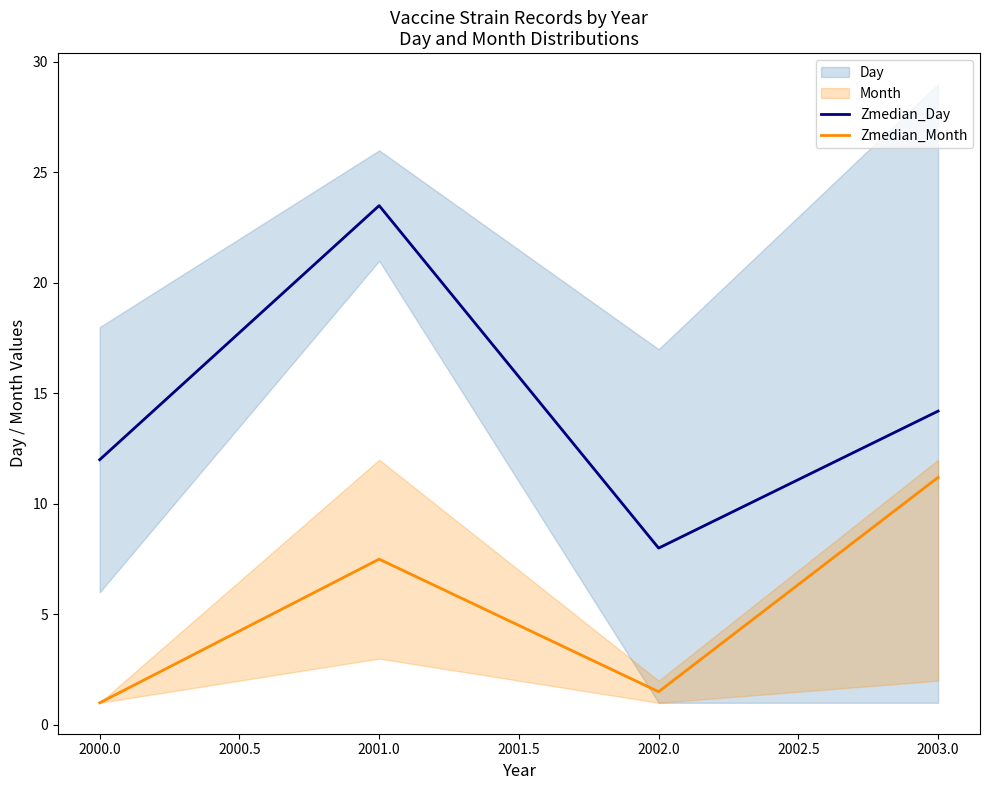

What is the sum of the Zmedian_Day values at 2001.0 and 2002.0?

31.5